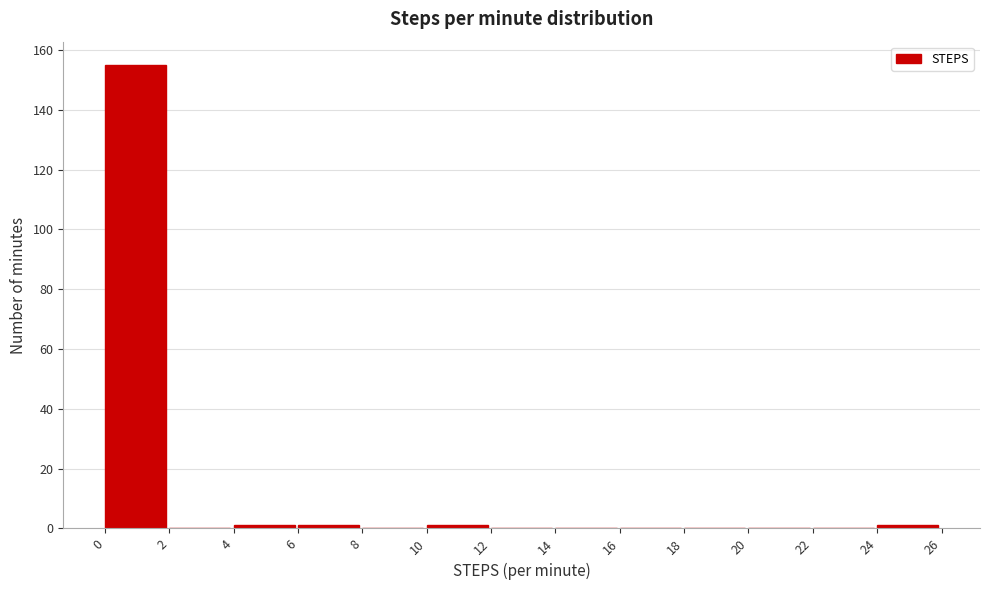

Which range on the x-axis has the tallest bar?

0 to 2